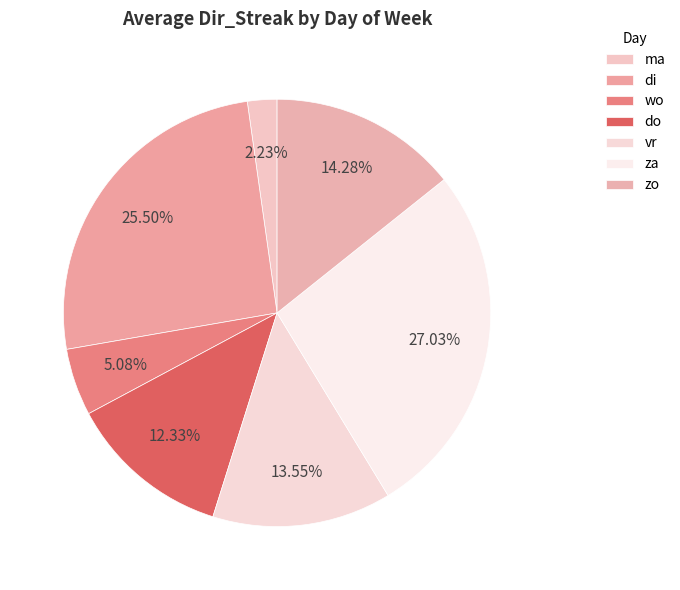

Is there any slice that represents more than half of the pie?

No